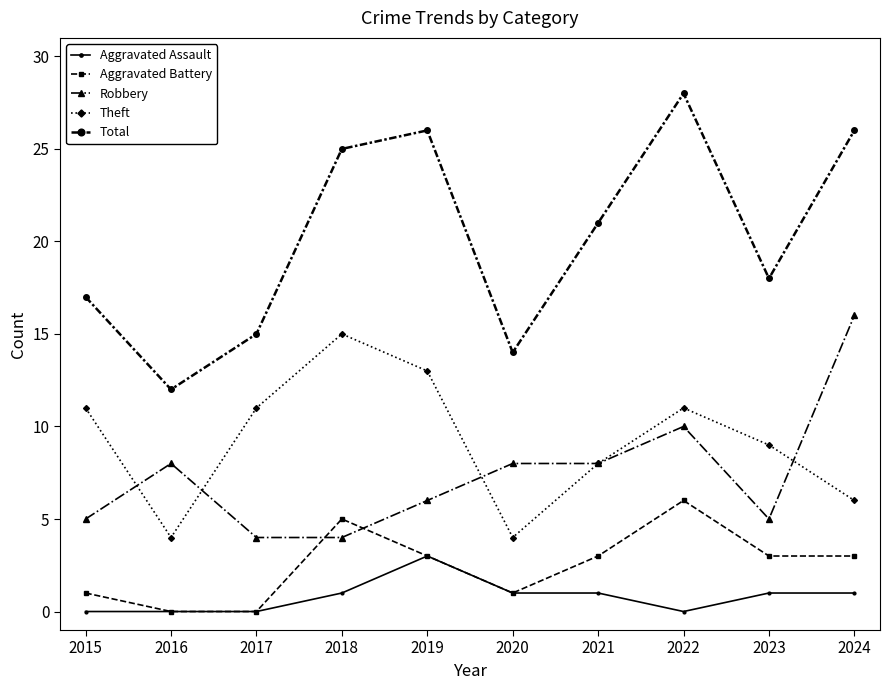

Which series has the widest spread of values?

Total